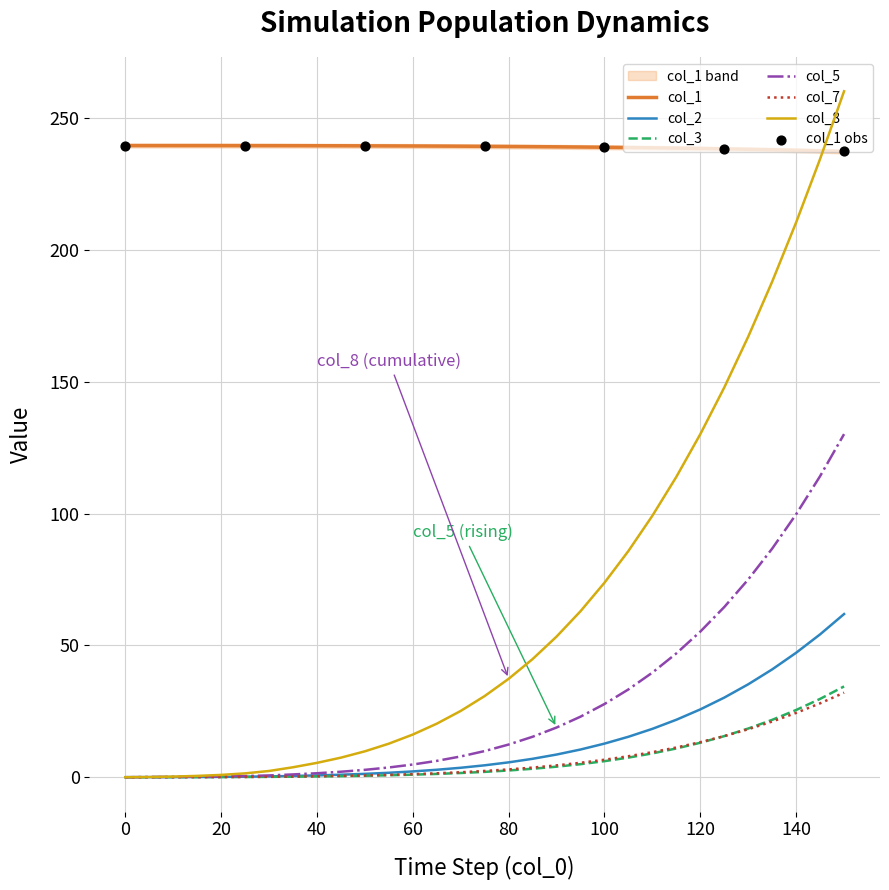

What are all the series names shown in the legend?

col_1, col_5, col_8, col_3, col_2, col_7